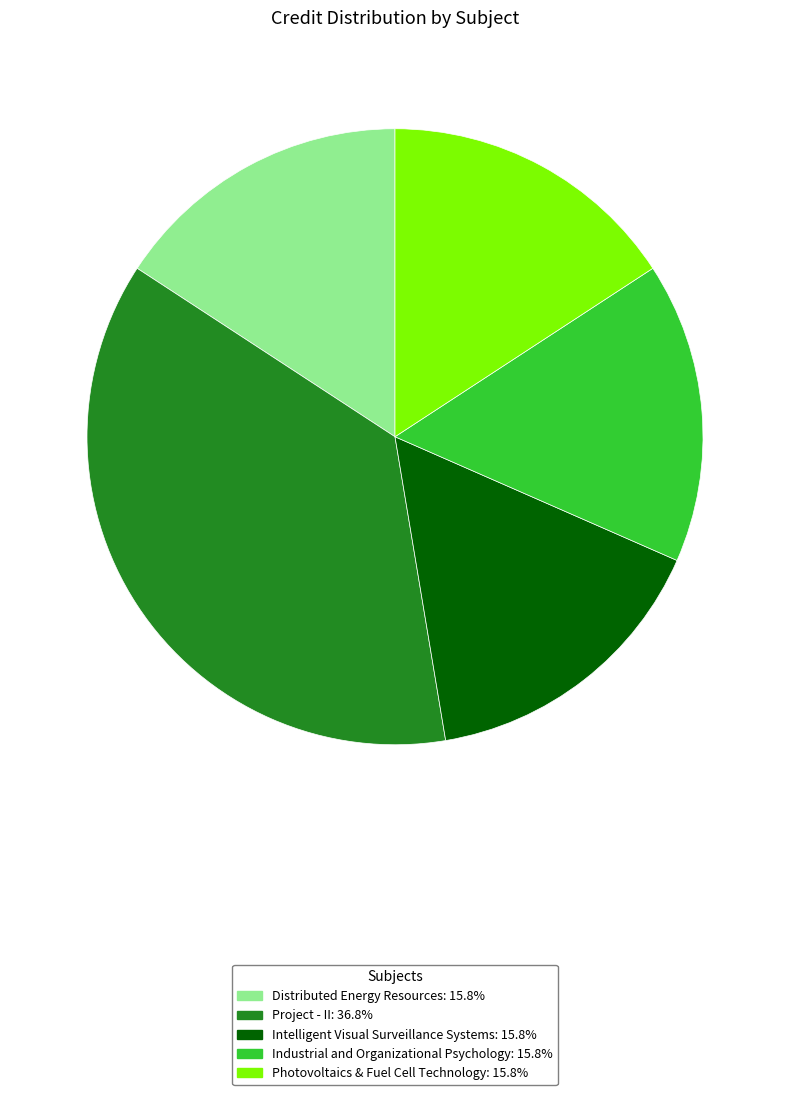

Is it true that Project - II is 37% of the pie?

True